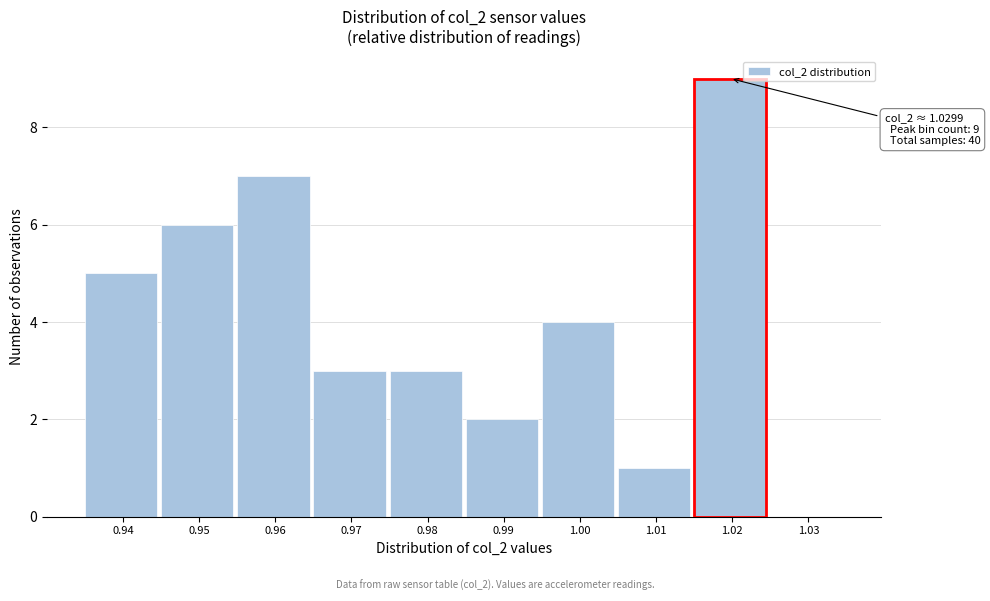

Reading left to right, list all the values displayed in this chart.

0.94=5	0.95=6	0.96=7	0.97=3	0.98=3	0.99=2	1.00=4	1.01=1	1.02=9	1.03=0